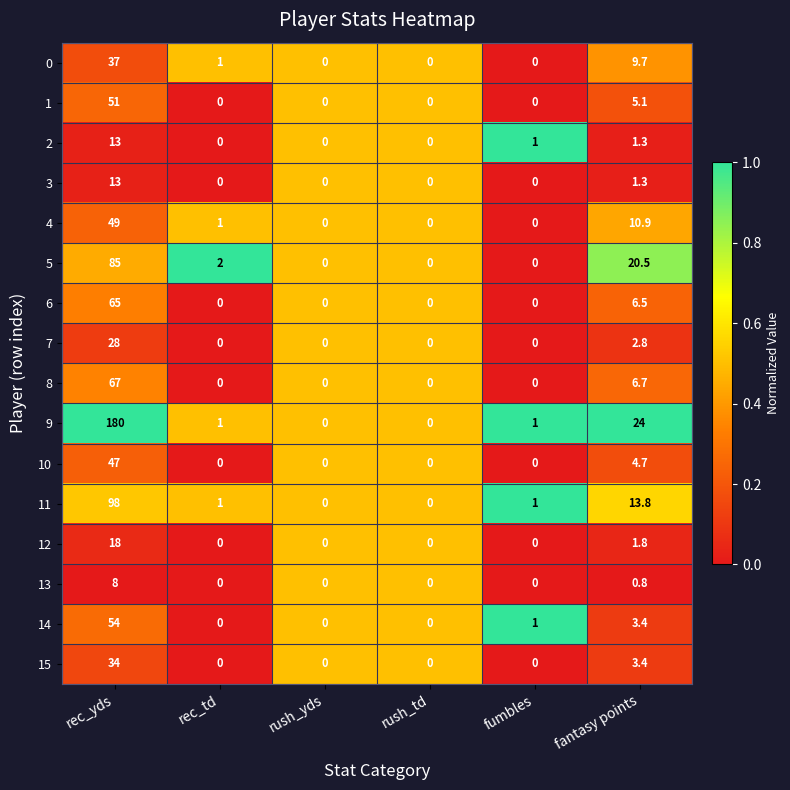

What is the approximate value of 11 at fantasy points?

13.8